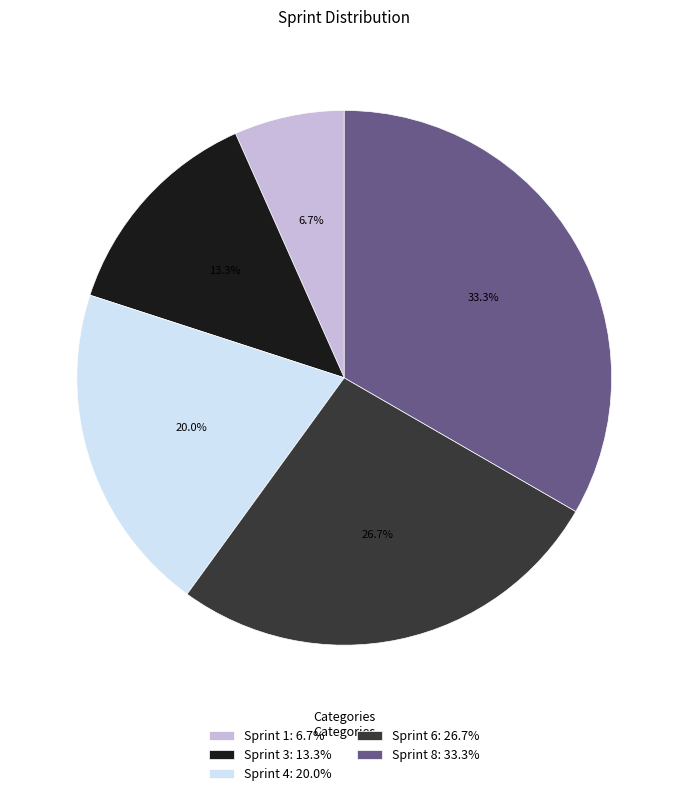

How many segments does this pie chart have?

5